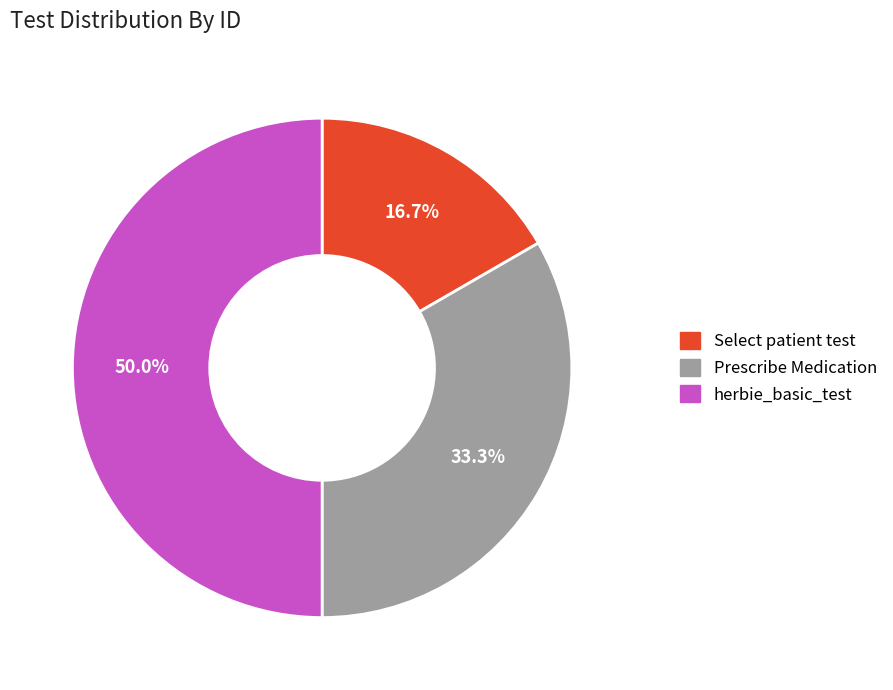

Is Prescribe Medication the majority of the pie?

No